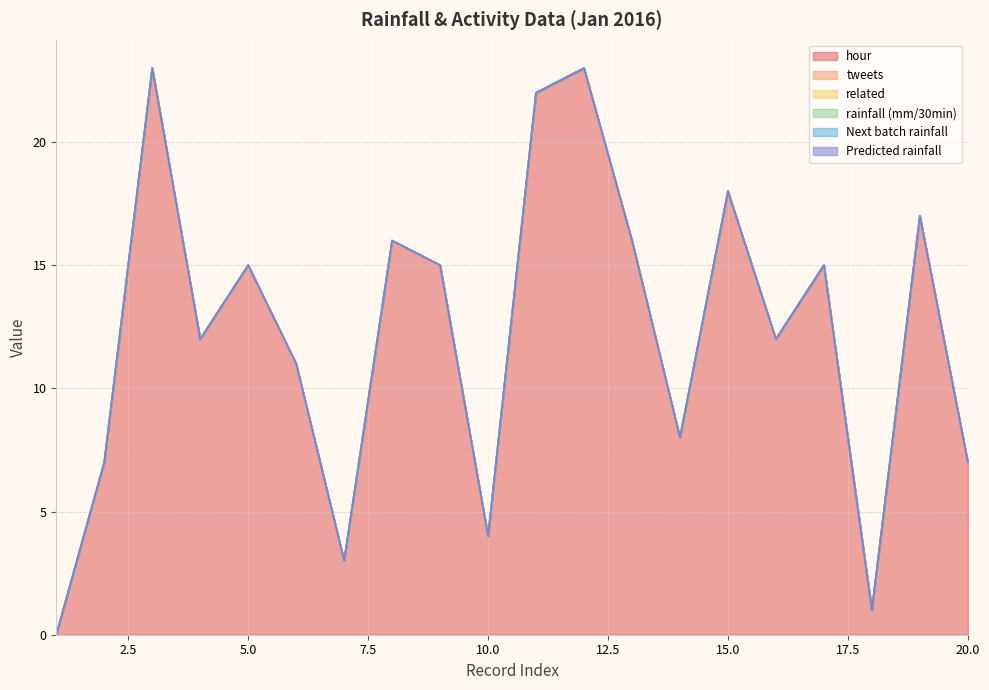

What is the sum of the hour values at 2 and 4?

19